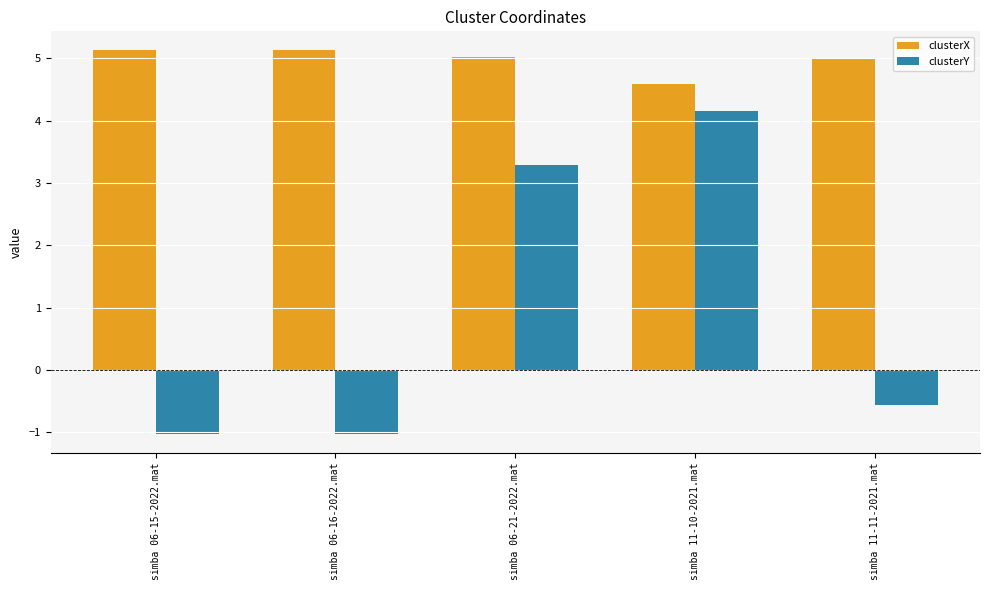

The clusterX series shows 5.1 at simba 06-16-2022.mat. True or false?

True